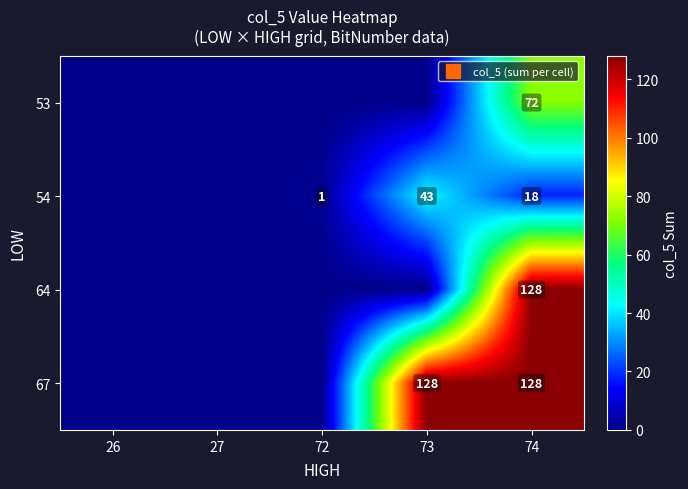

List the labels in order of 54 value, smallest first.

26, 27, 72, 74, 73